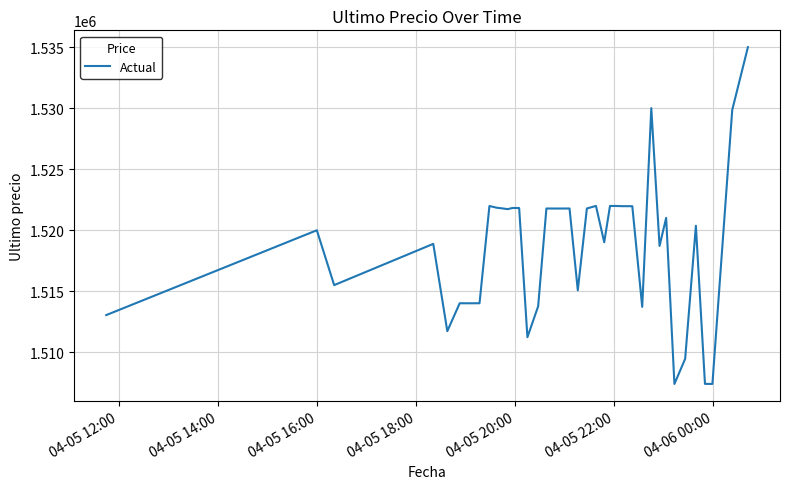

What is the difference between the maximum and minimum values?

27616.0